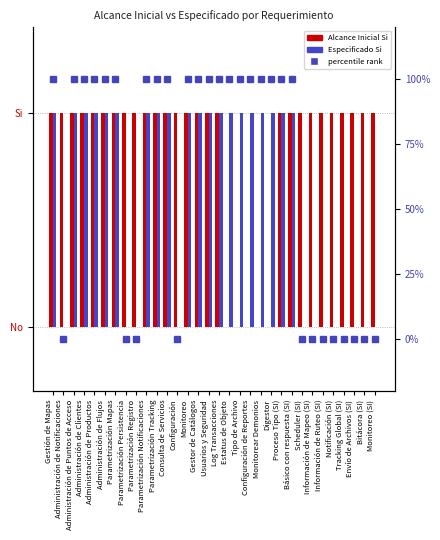

The value of Alcance Inicial Si at Parametrización Notificaciones is 1. True or false?

True